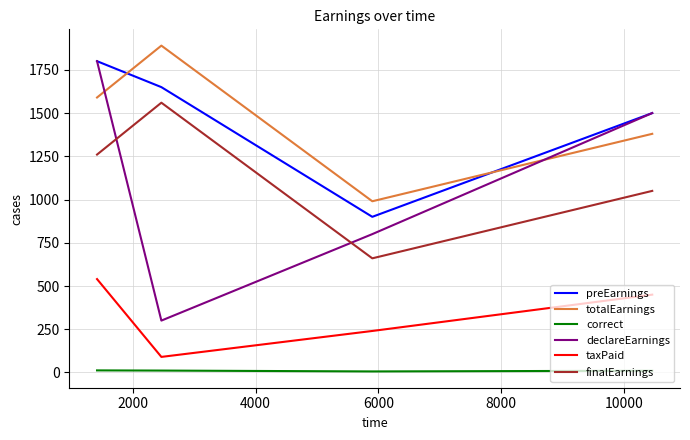

What is the highest value of the taxPaid series?

540